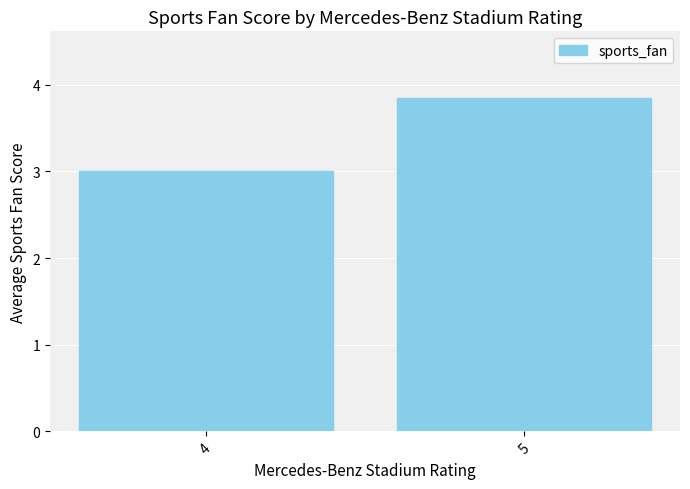

At which category does the chart reach its peak across all series?

5